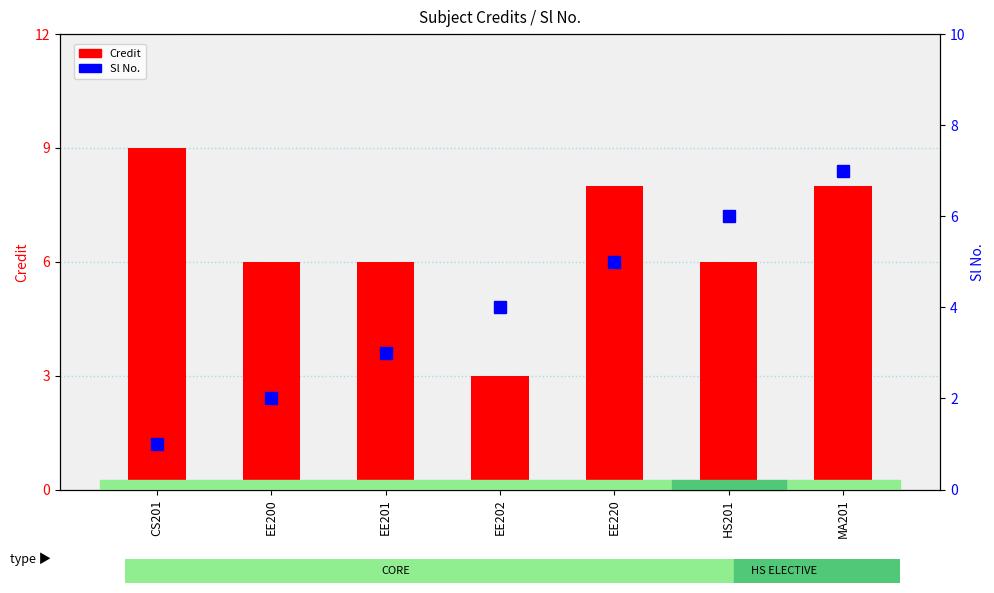

The value of Credit at CS201 is 14. True or false?

False